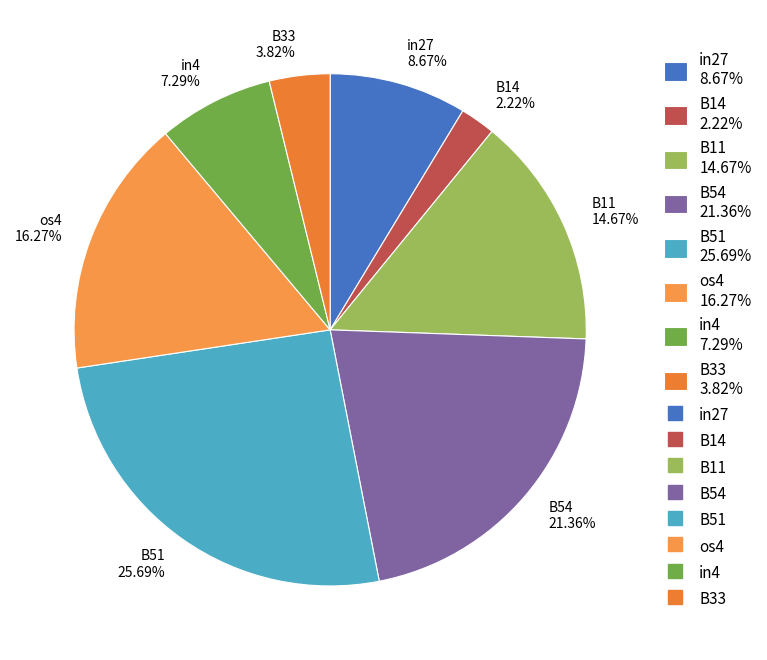

What percentage is the B33 slice, to the nearest percent?

4%